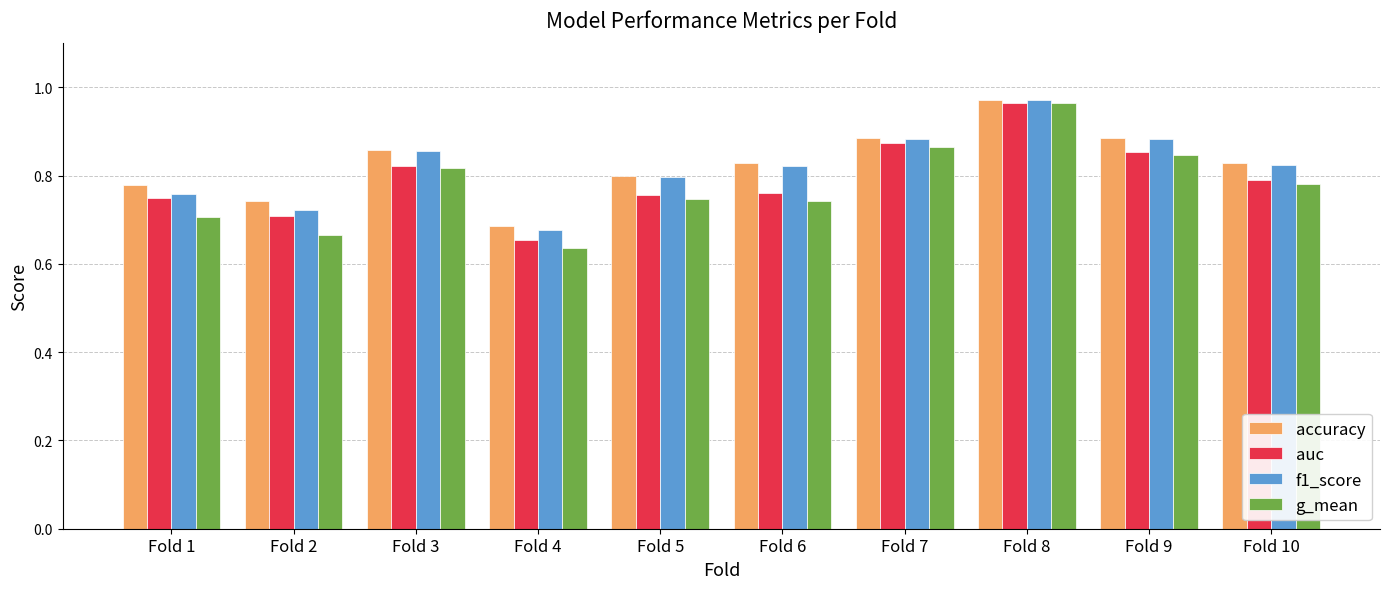

What is the difference between the accuracy values at Fold 3 and Fold 4?

0.2